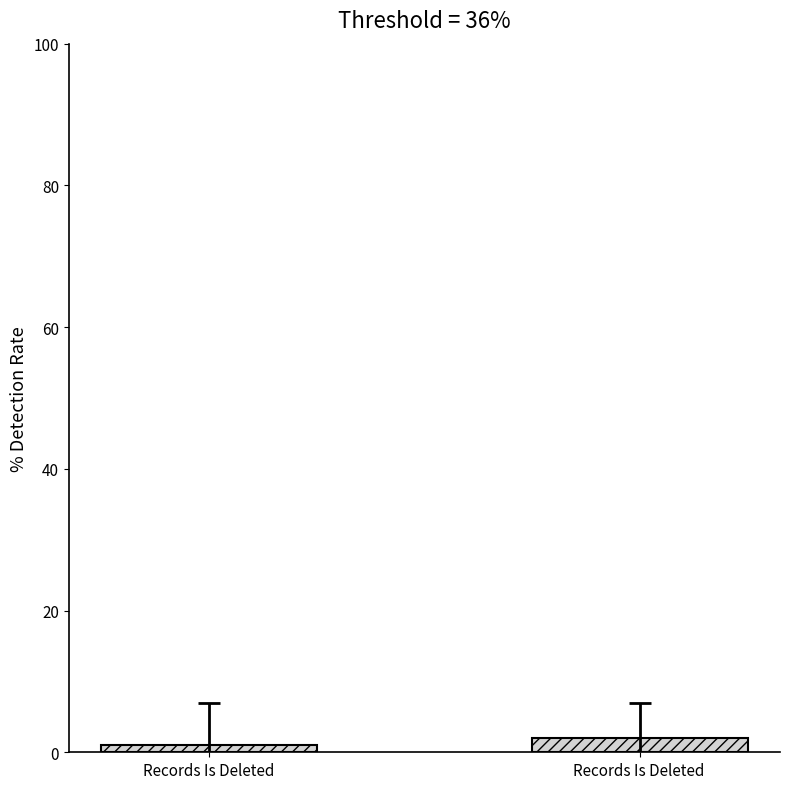

What is the label of the 2nd bar from the right?

Records Is Deleted